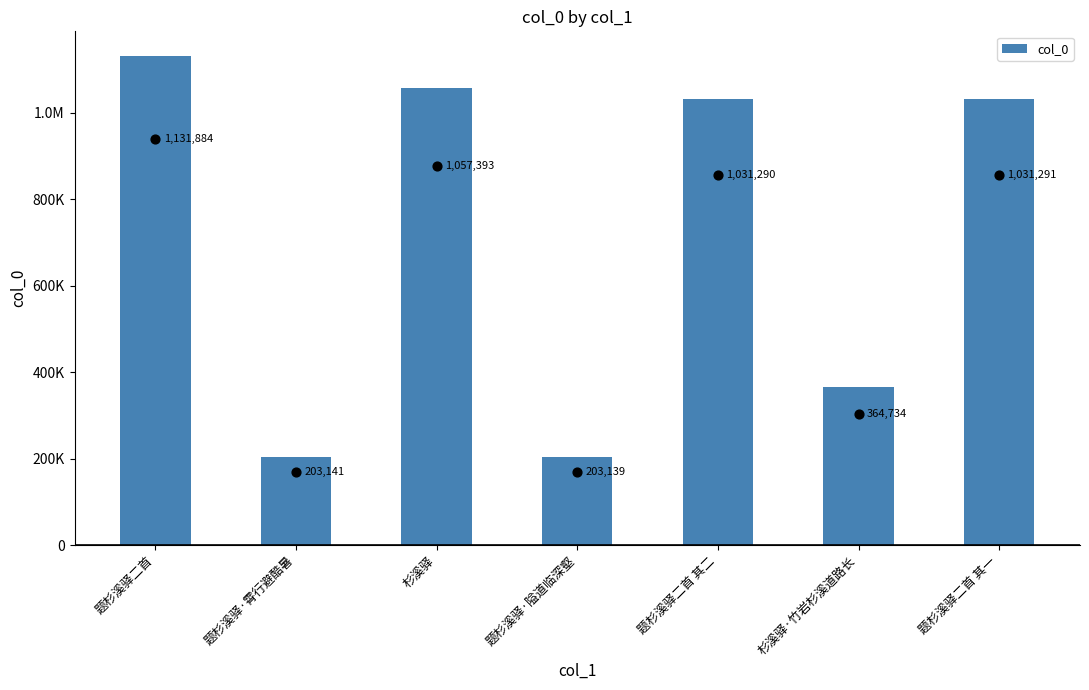

What is the change in value from 题杉溪驿·隘道临深壑 to 题杉溪驿二首 其二?

+828151